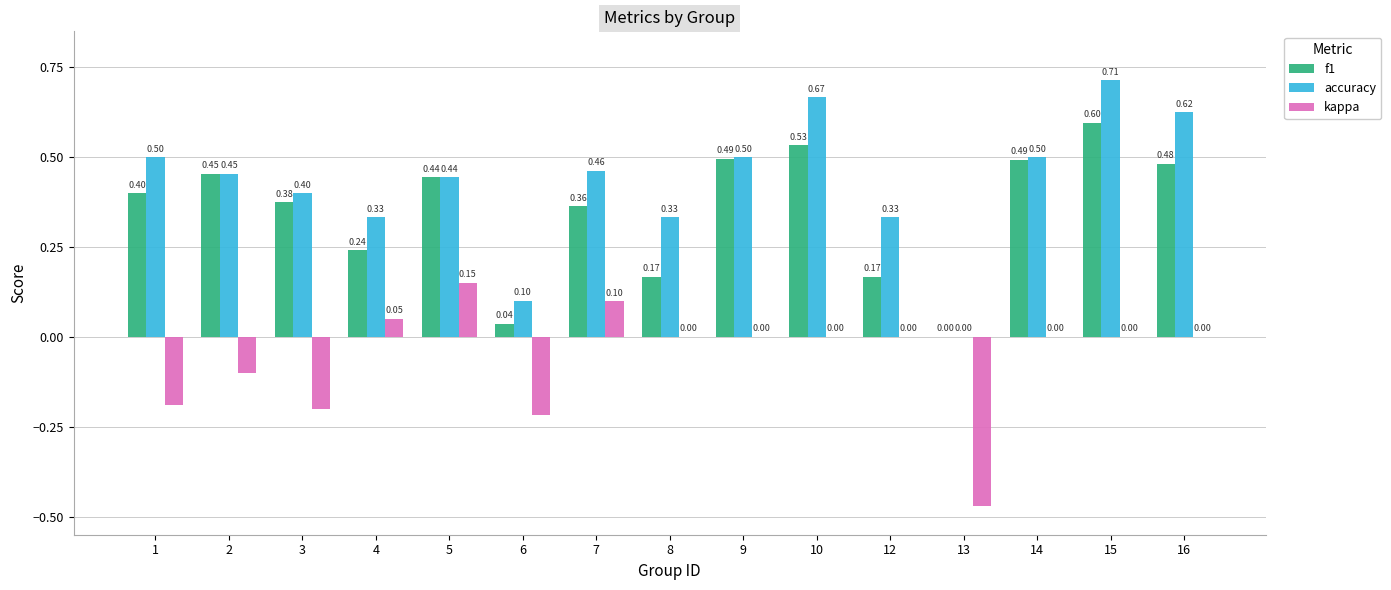

What is the sum of all kappa values?

-0.9